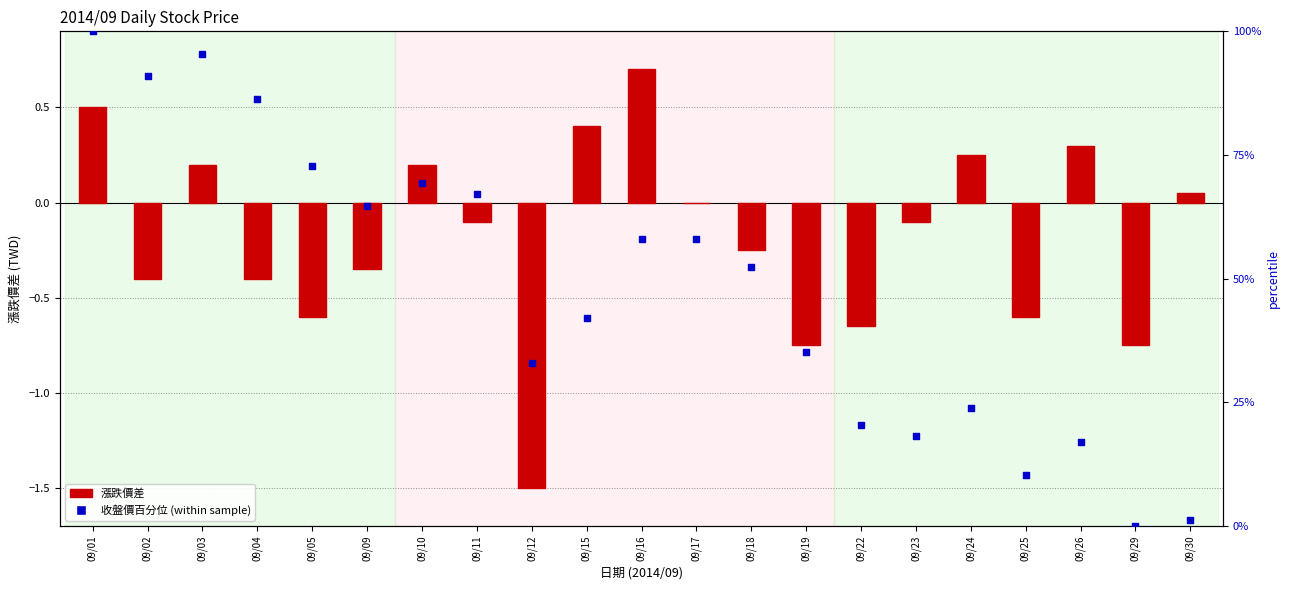

At which category is the sum across all series the highest?

09/01